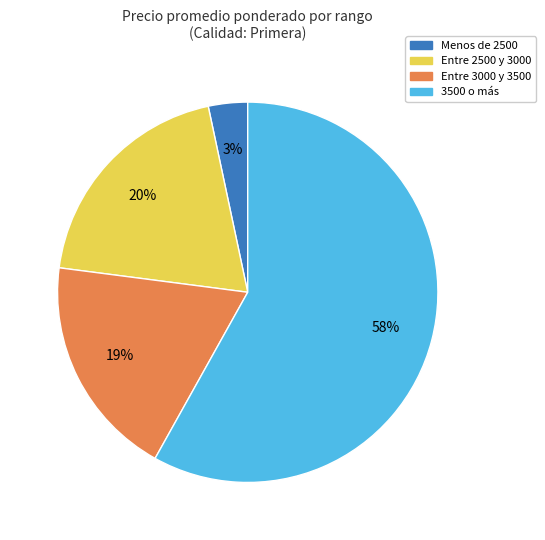

To the nearest percent, what is the difference between the largest and smallest slice percentages?

55%